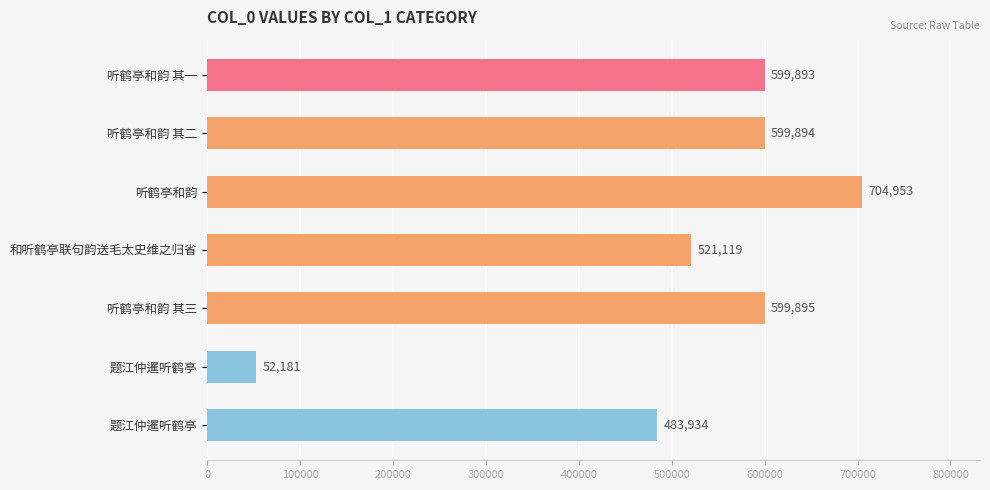

How many categories are shown in the chart?

7